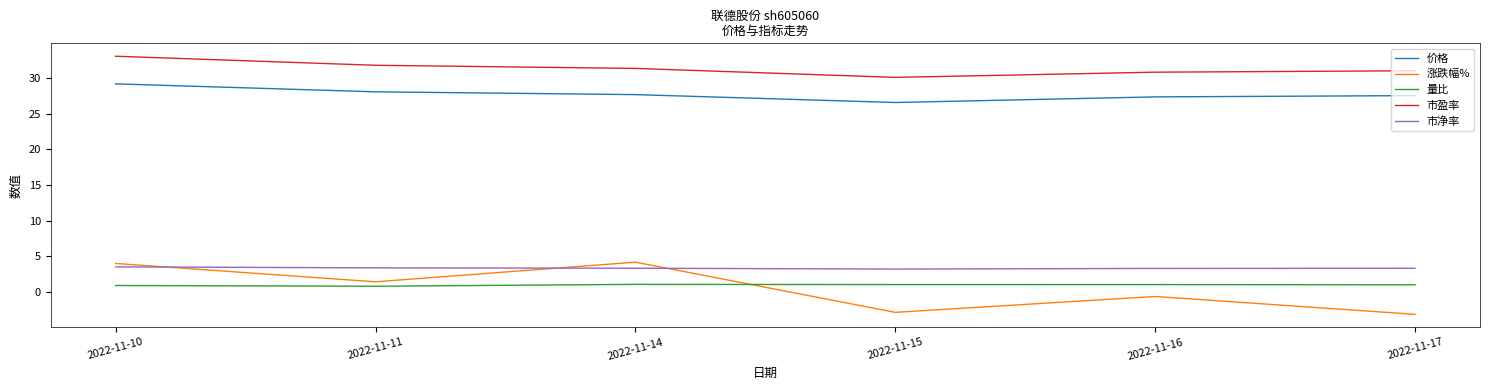

At 2022-11-16, list the series in order from smallest to largest.

涨跌幅%, 量比, 市净率, 价格, 市盈率